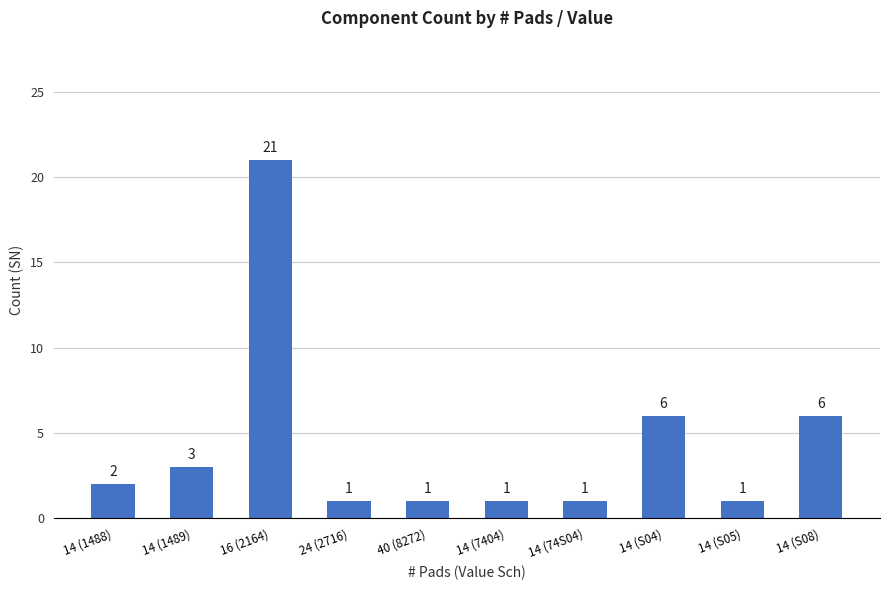

What is the ratio of the value at 14 (S08) to the value at 40 (8272)?

6.0